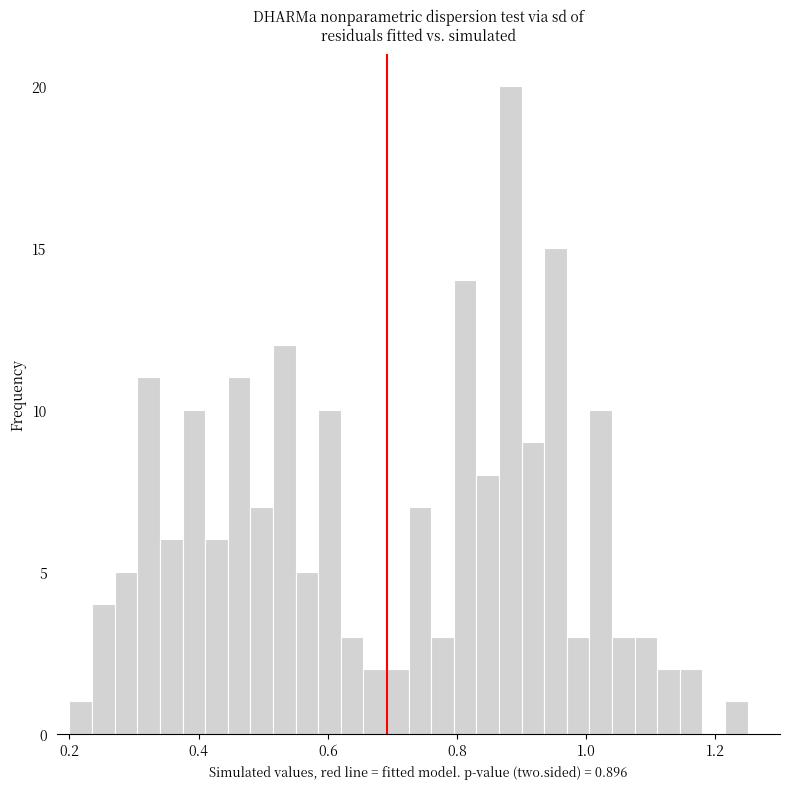

Read against the x-axis, roughly where is the centre of the tallest bar?

0.88